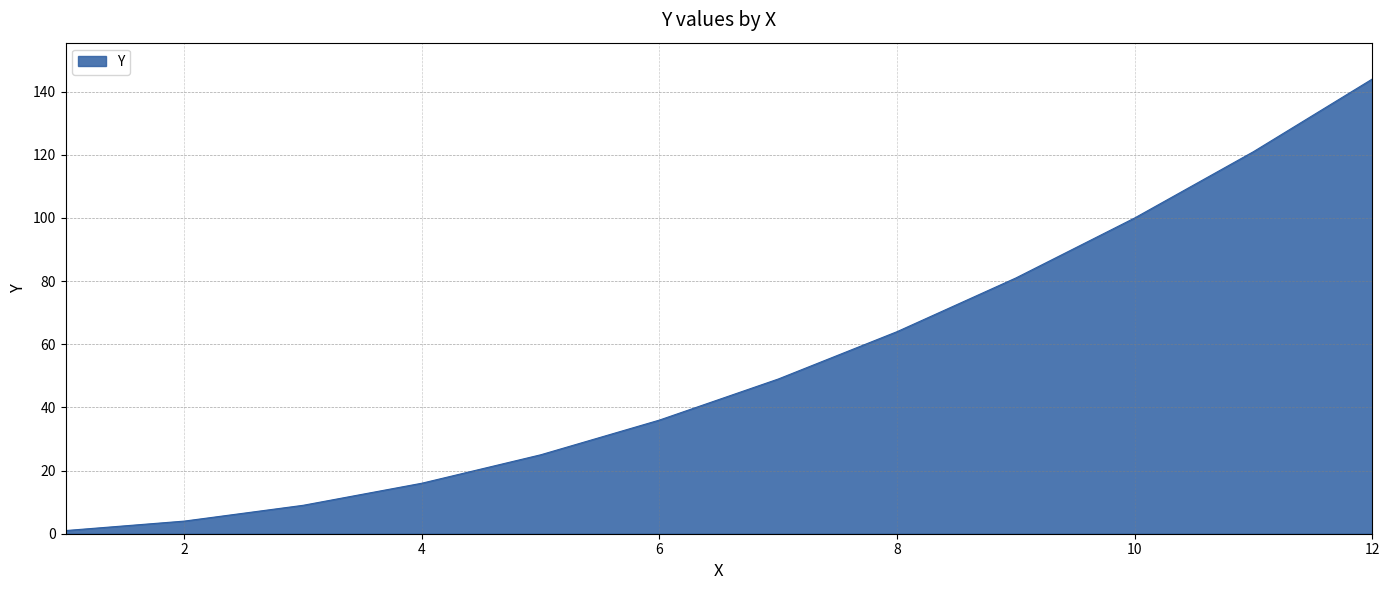

Rank the categories by value from highest to lowest.

12, 11, 10, 9, 8, 7, 6, 5, 4, 3, 2, 1